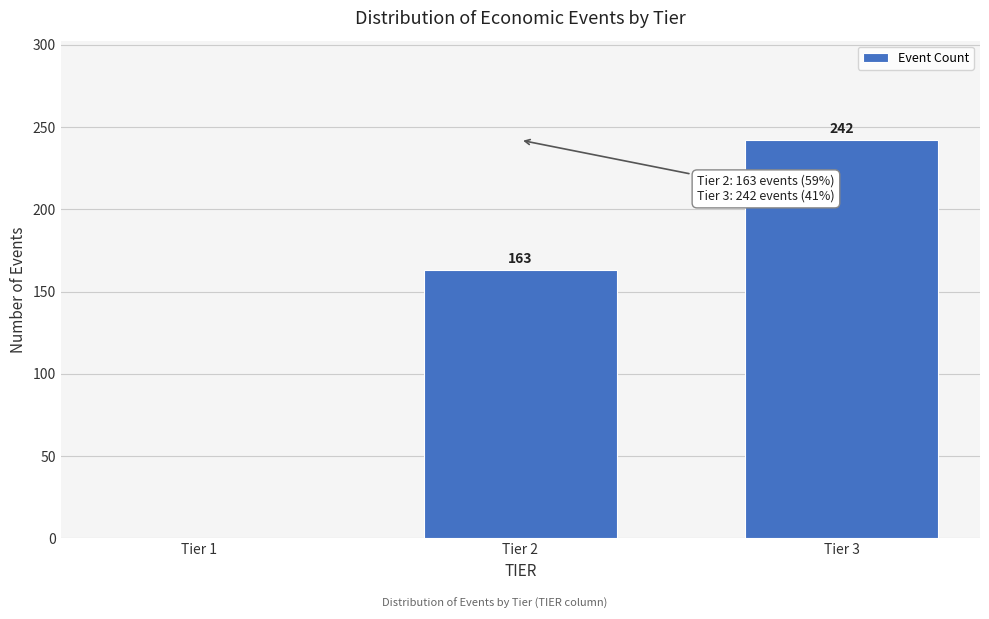

Reading left to right, what are all the values shown in this chart?

Tier 1=0	Tier 2=163	Tier 3=242